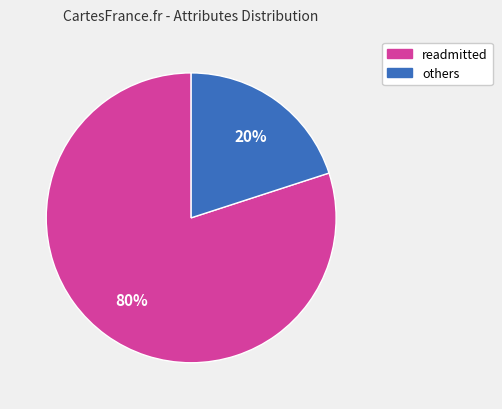

Is there a majority slice in this chart?

Yes